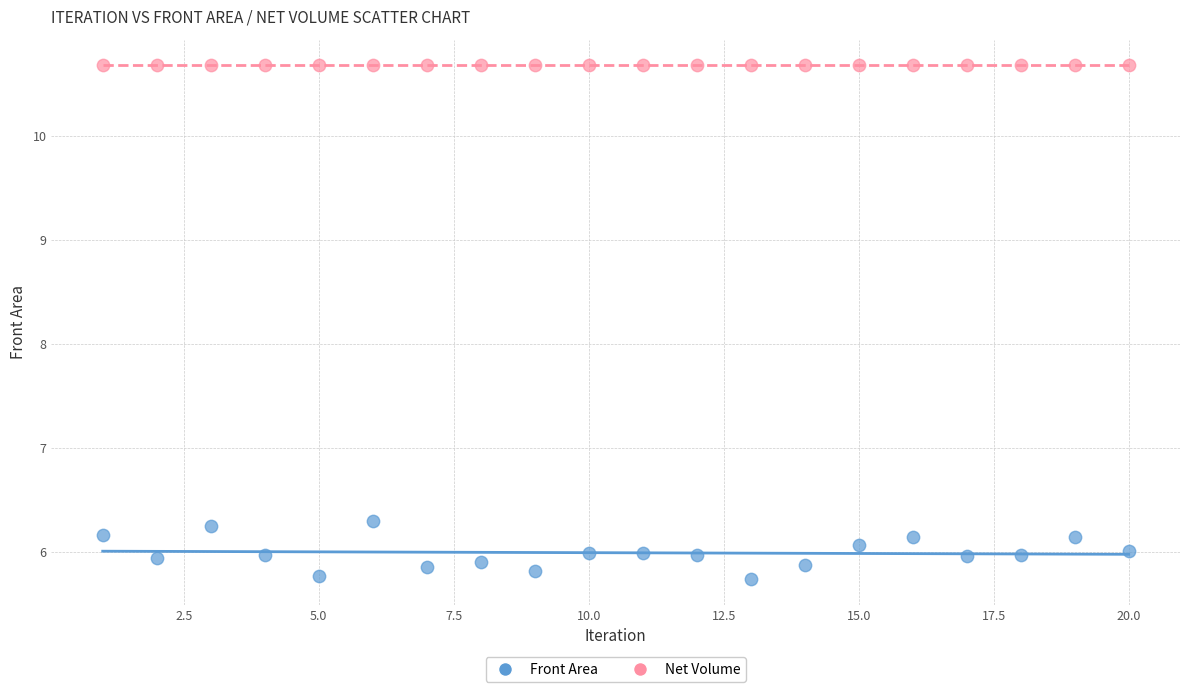

Which series reaches the maximum Y coordinate?

Net Volume